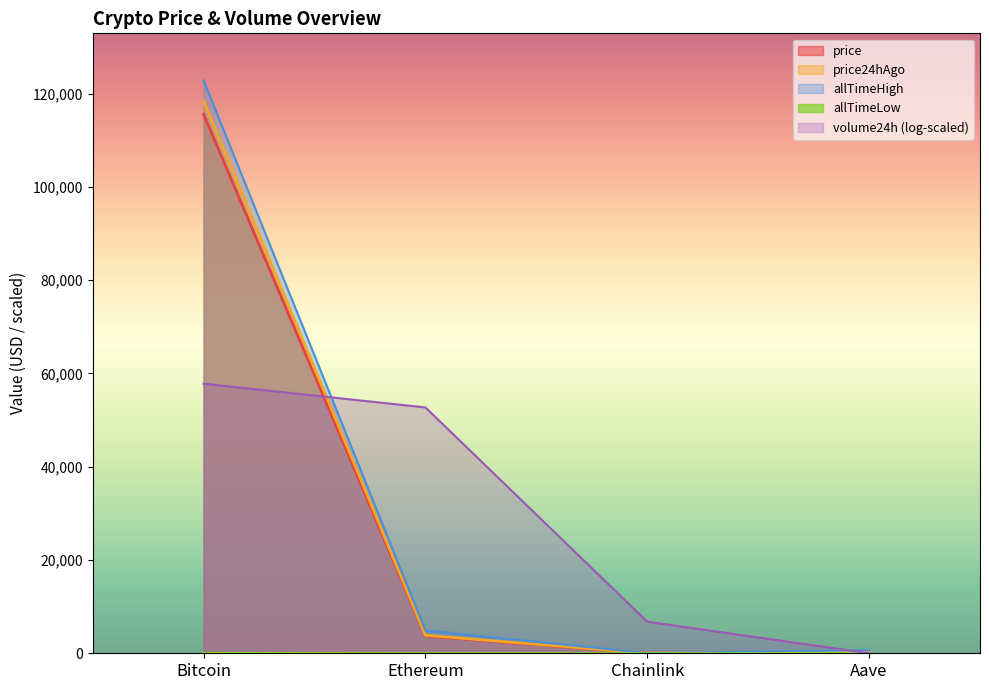

Rank the categories by volume24h (log-scaled) value from lowest to highest.

Aave, Chainlink, Ethereum, Bitcoin